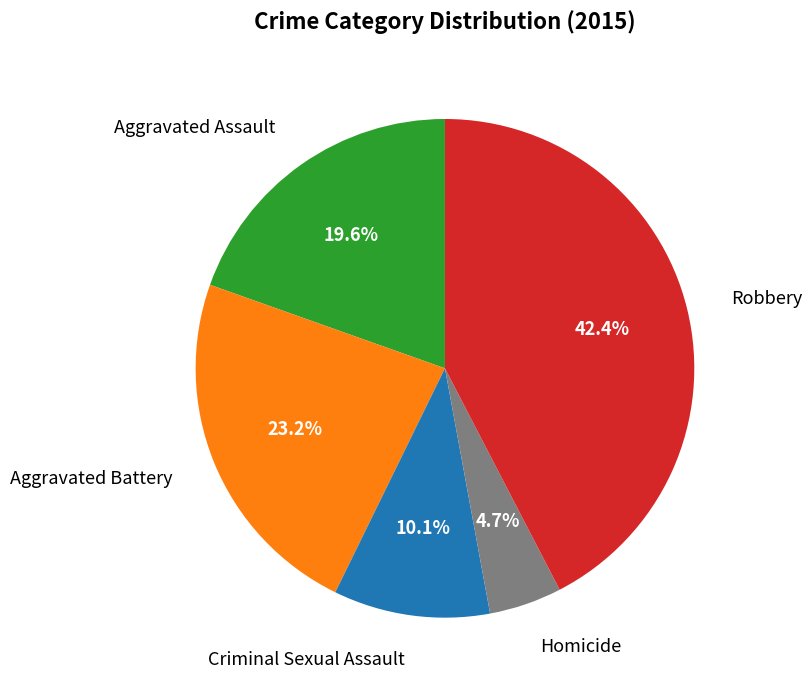

How many segments does this pie chart have?

5